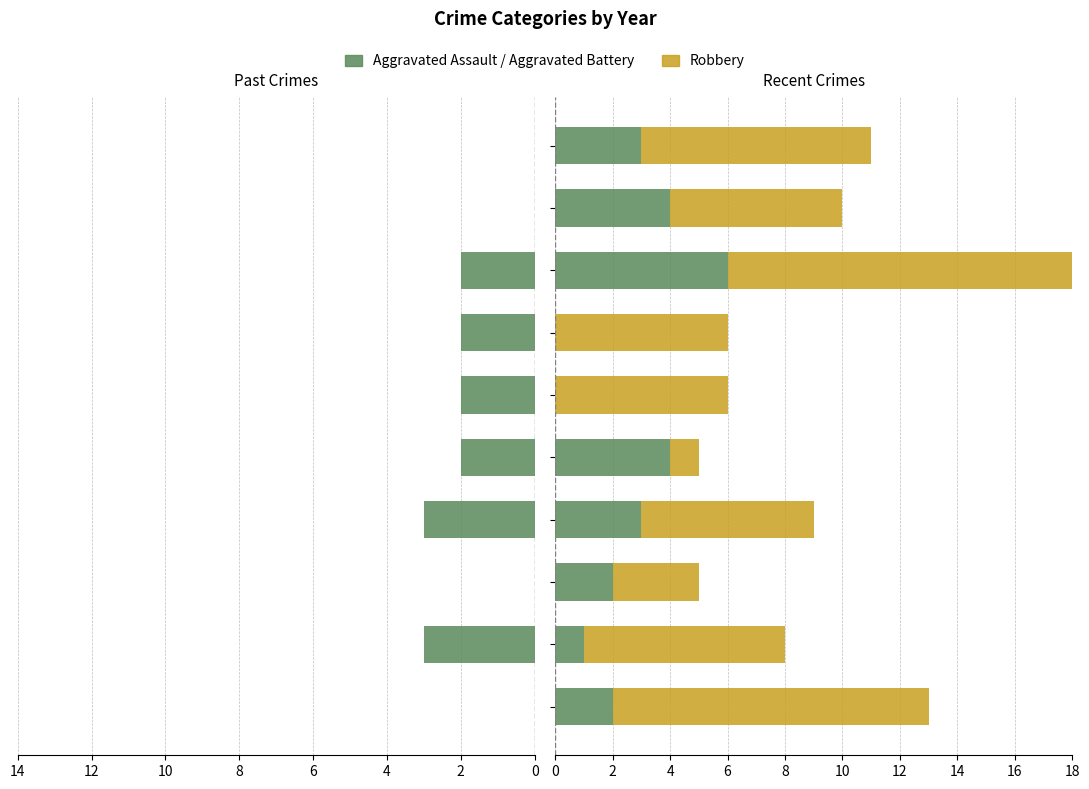

The Aggravated Battery series shows 6 at 8. True or false?

False